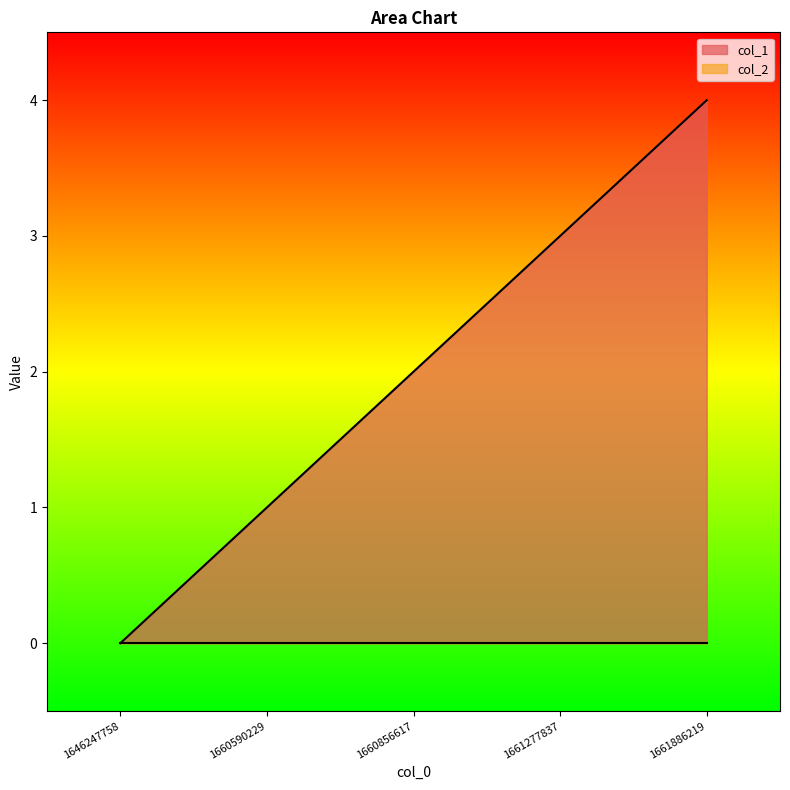

Is it true that the value at 1646247758 is 0?

True